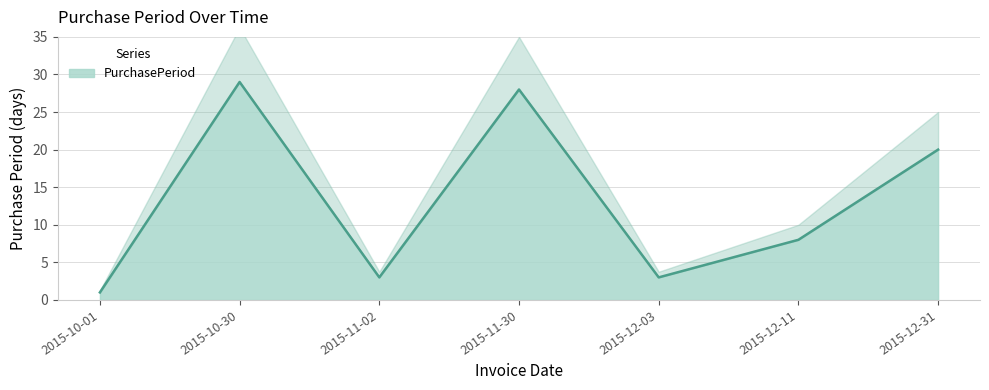

Rank the categories by value from lowest to highest.

2015-10-01, 2015-11-02, 2015-12-03, 2015-12-11, 2015-12-31, 2015-11-30, 2015-10-30